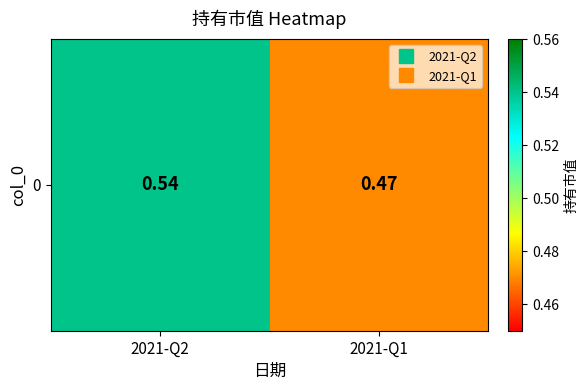

True or false: the data shows 0.5 at 2021-Q1.

True